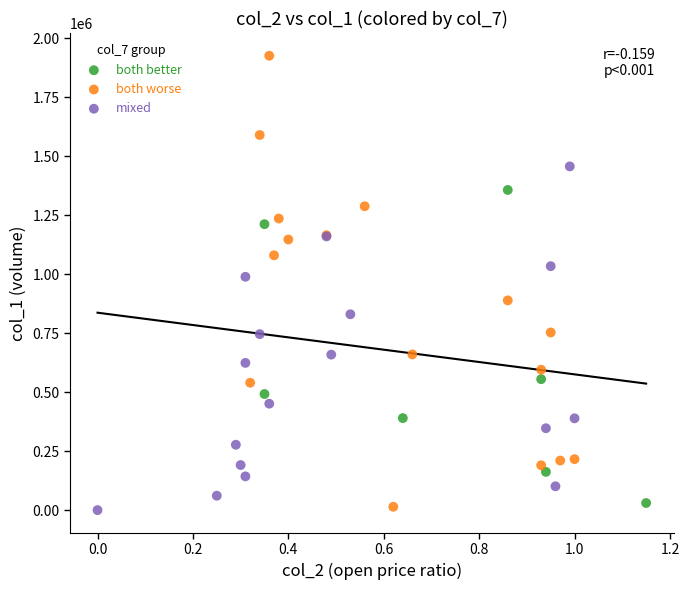

Which series contains the highest Y value?

both worse